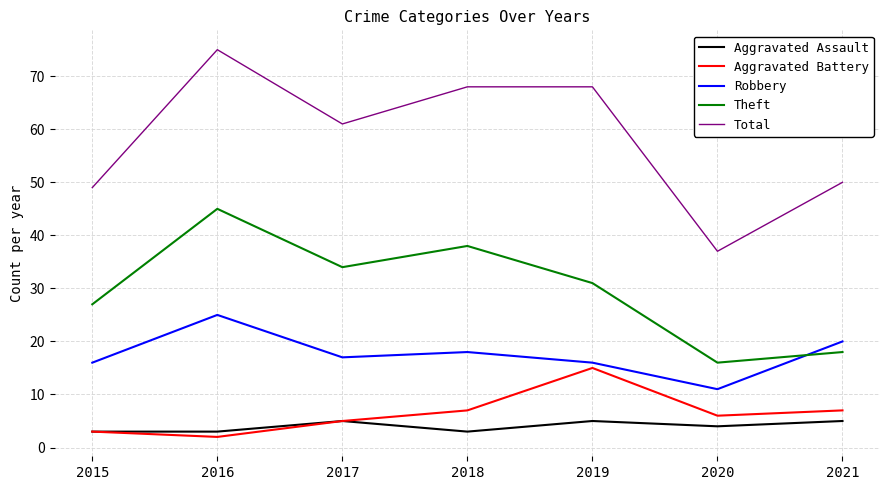

Which series has the widest spread of values?

Total